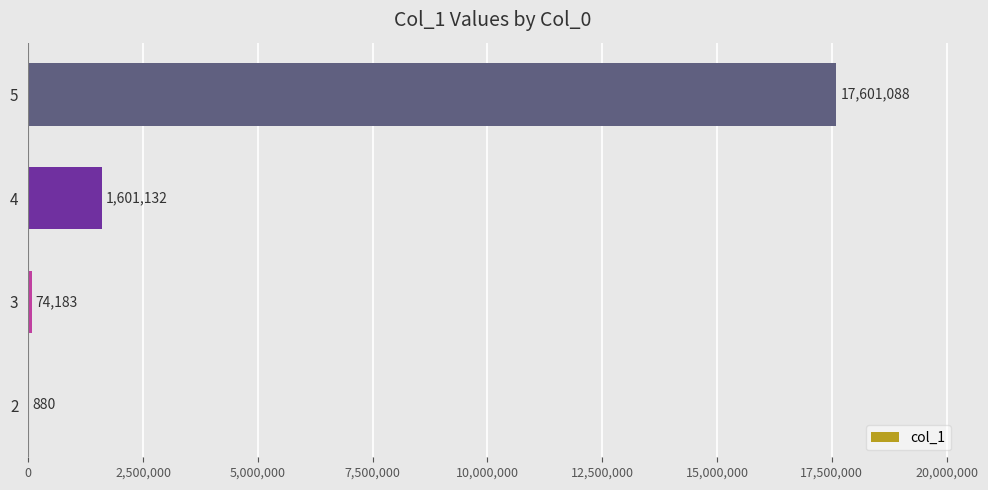

How many data points does each series have?

4